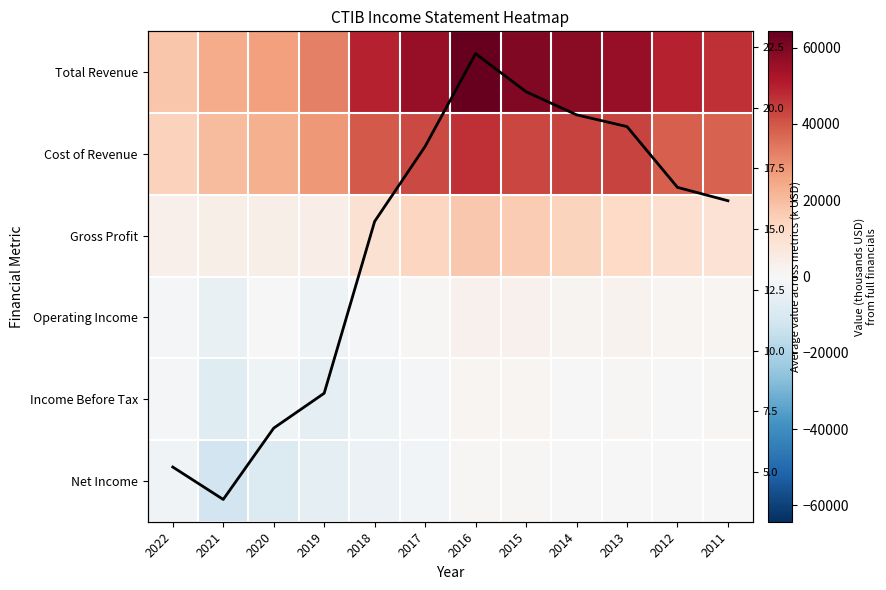

Read the Operating Income value at 2018.

-600.0